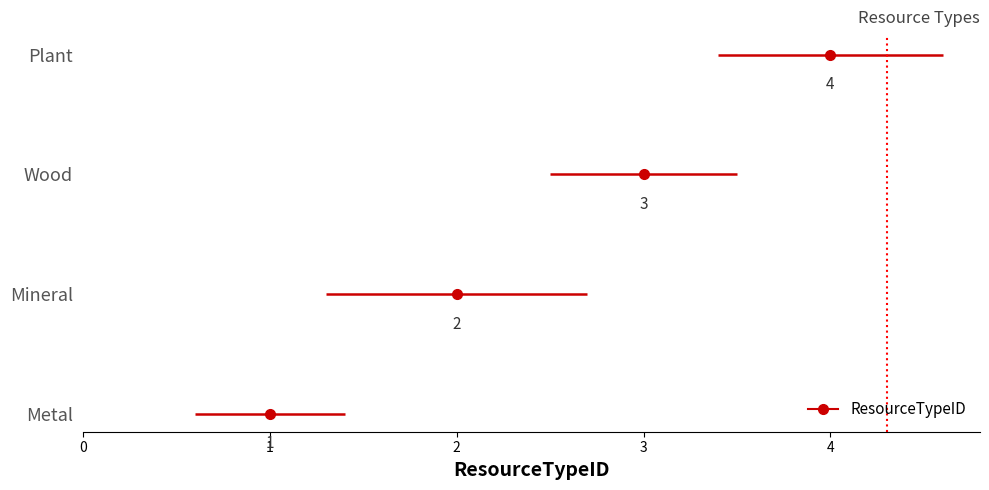

True or false: there are more than 2 points higher than both neighbors.

False